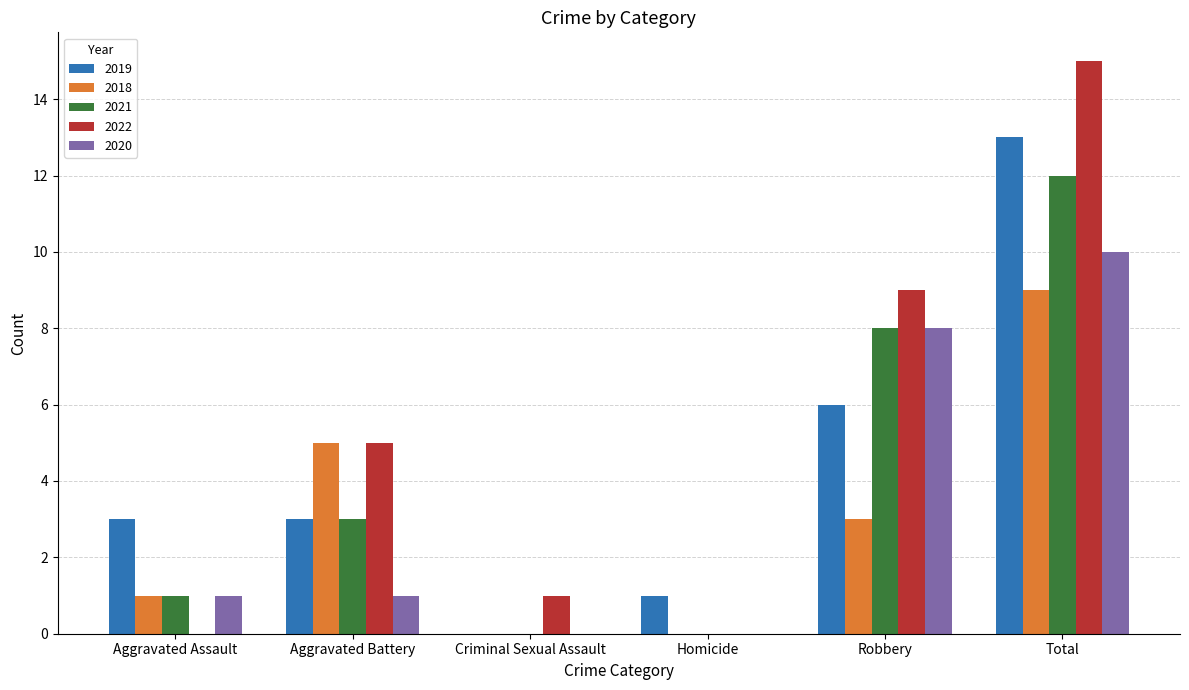

What is the maximum value shown in the chart?

15